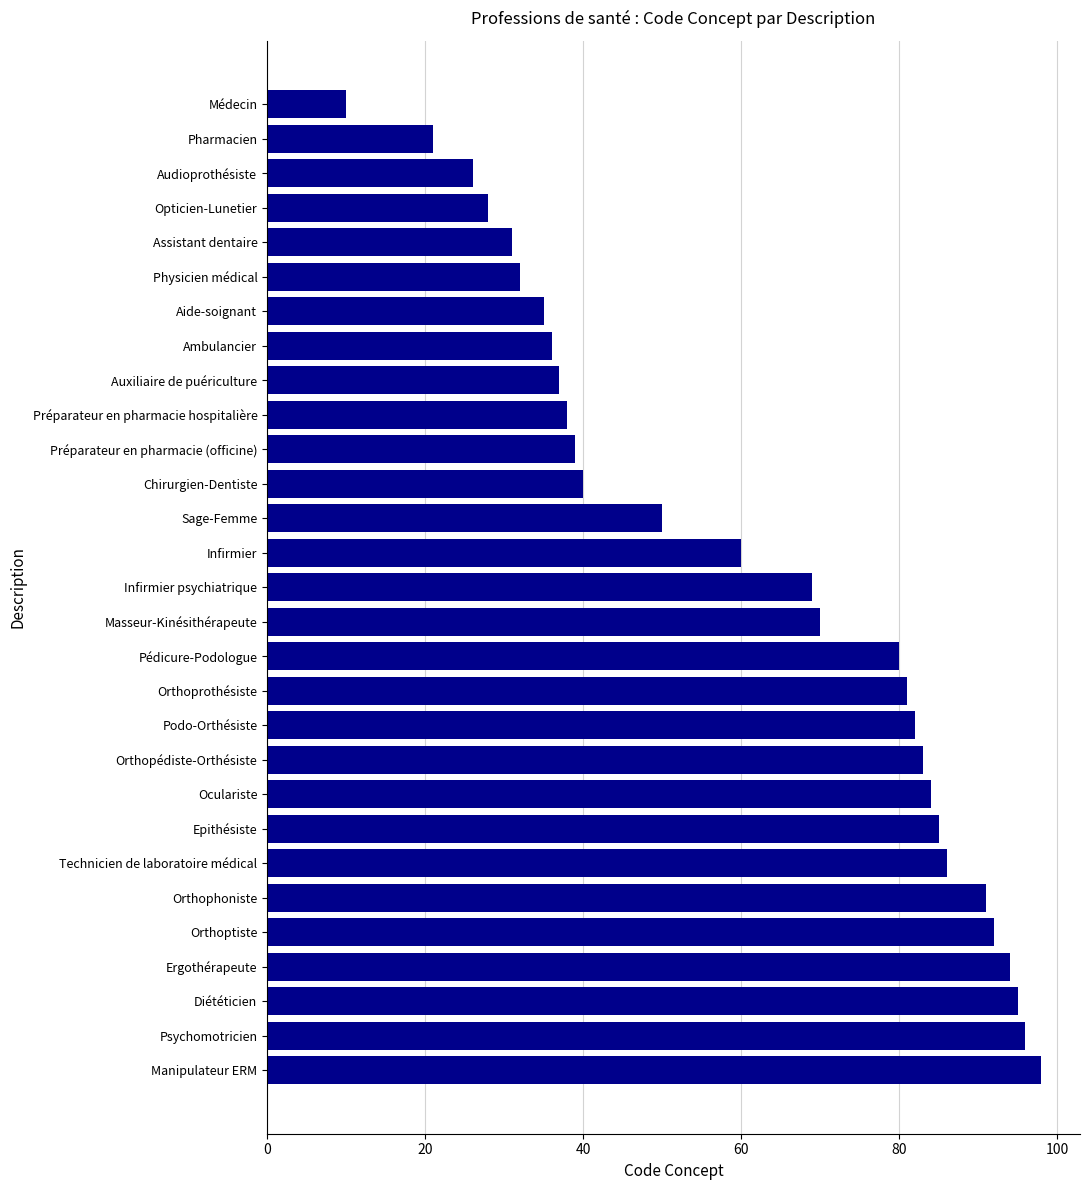

True or false: the data shows 39 at Préparateur en pharmacie (officine).

True